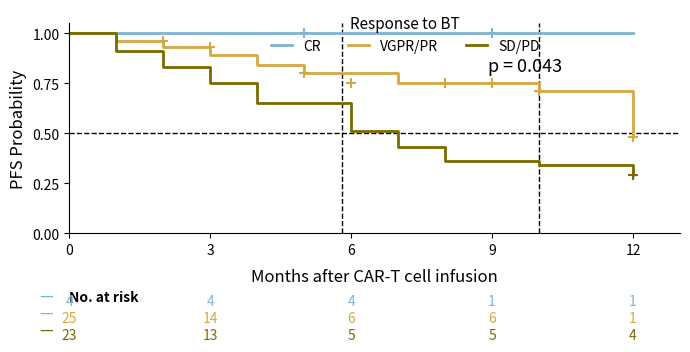

Which series has the largest range (max minus min)?

SD/PD